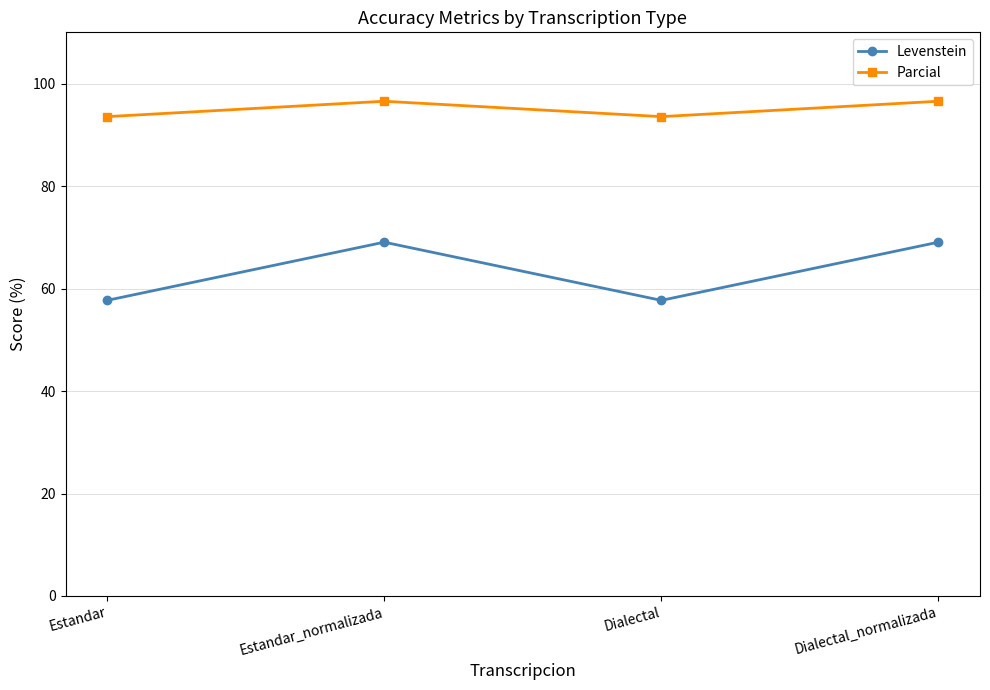

Does the chart have visible grid lines?

Yes